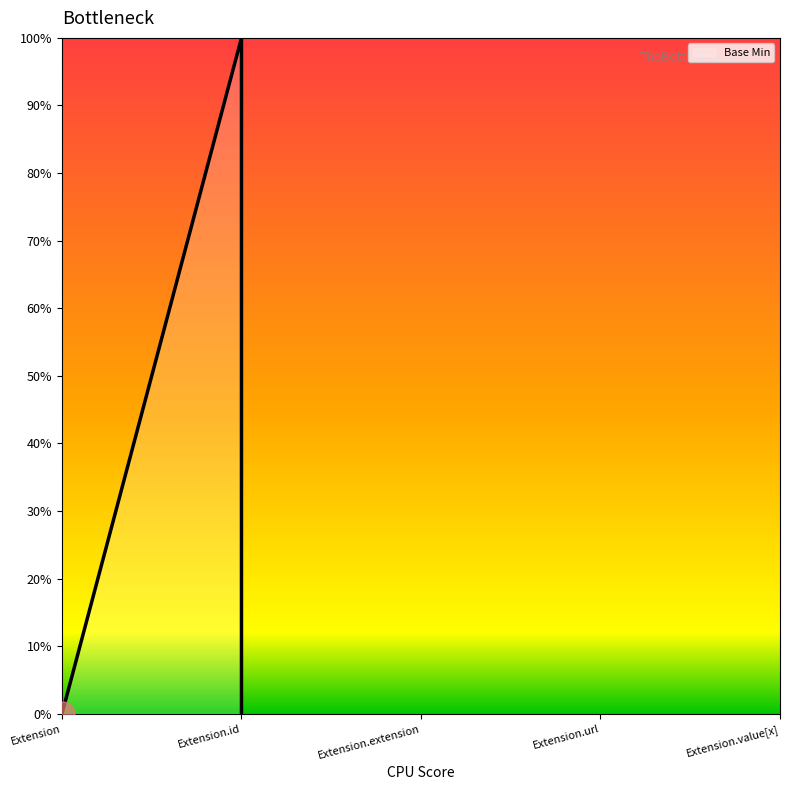

What is the label of the 4th point from the right?

Extension